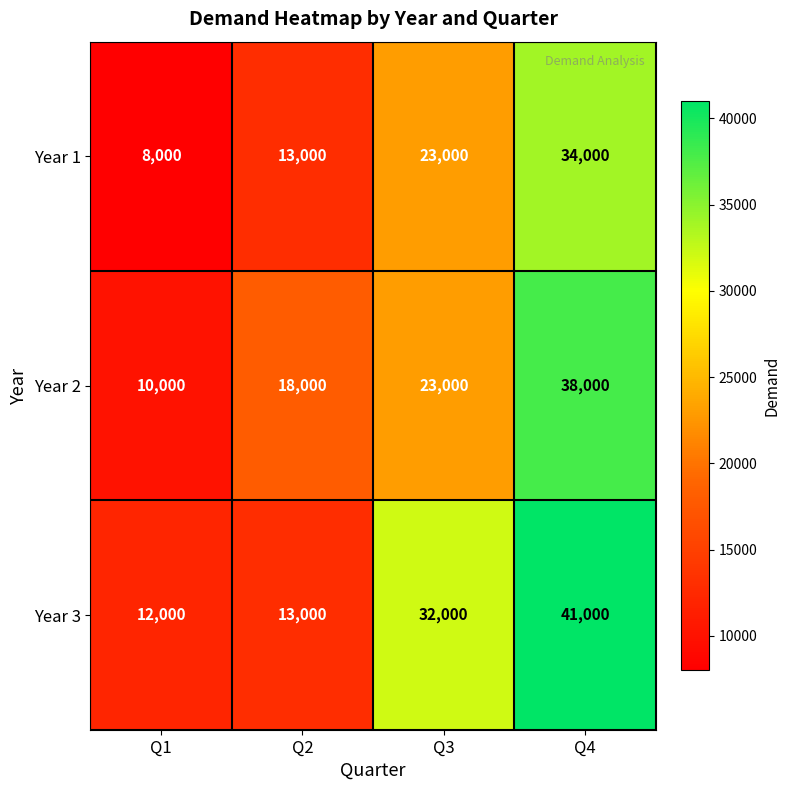

Count the Year 2 values in the range 18000 to 38000.

3